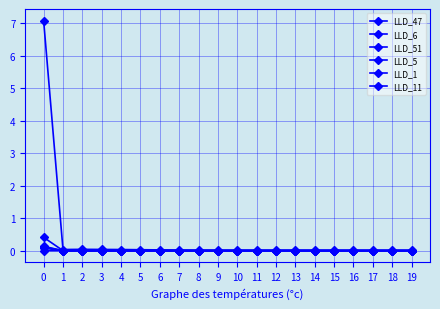

True or false: LLD_51 and LLD_47 cross at least once.

False